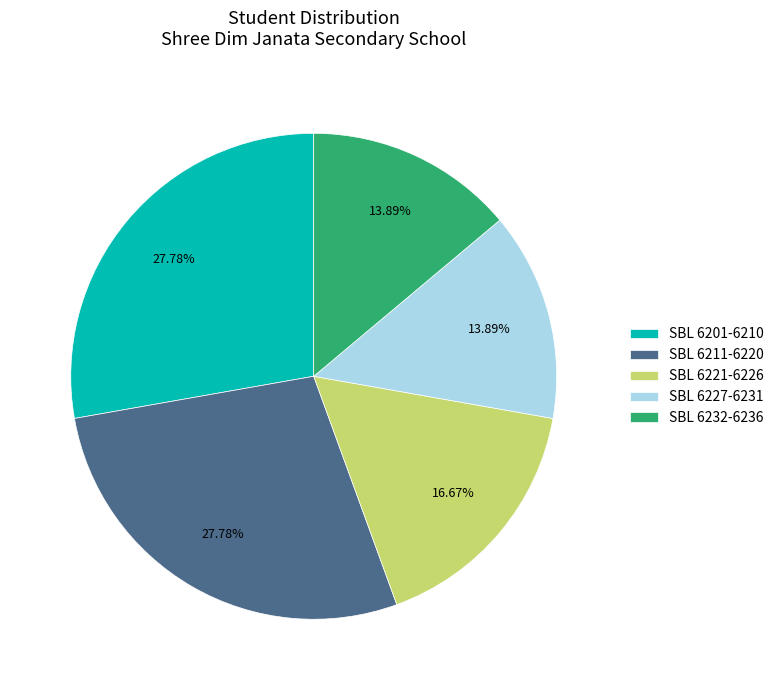

Is there a majority slice in this chart?

No